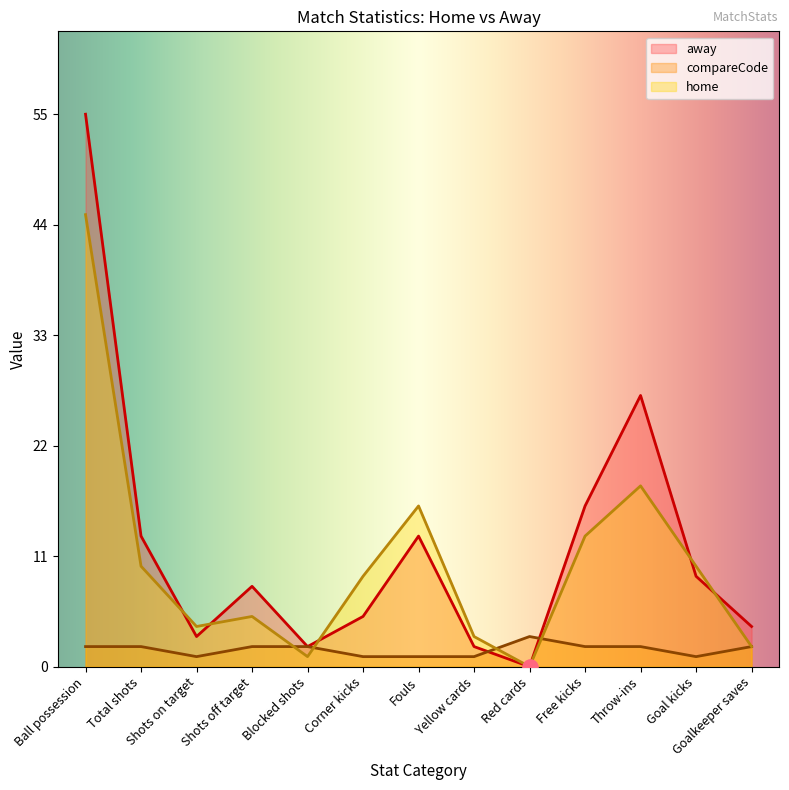

Is the value of away at Shots off target greater than the value of compareCode at Shots on target?

Yes